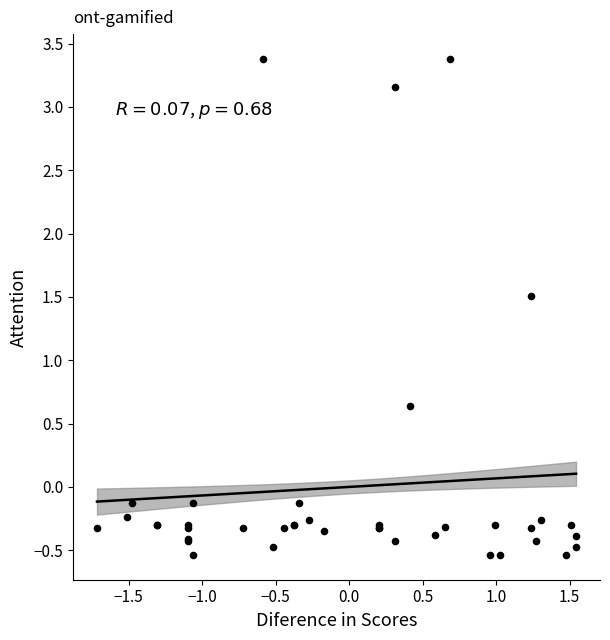

What Y value in the scatter plot is closest to 1?

0.6